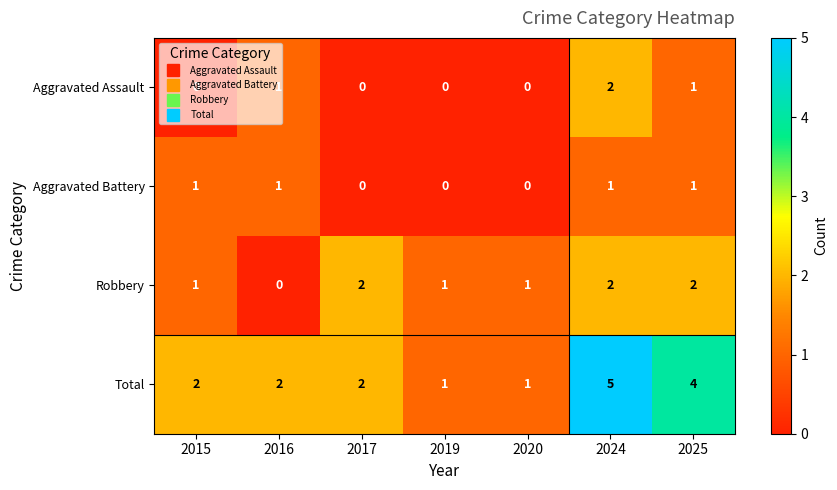

What is the maximum value shown in the chart?

5